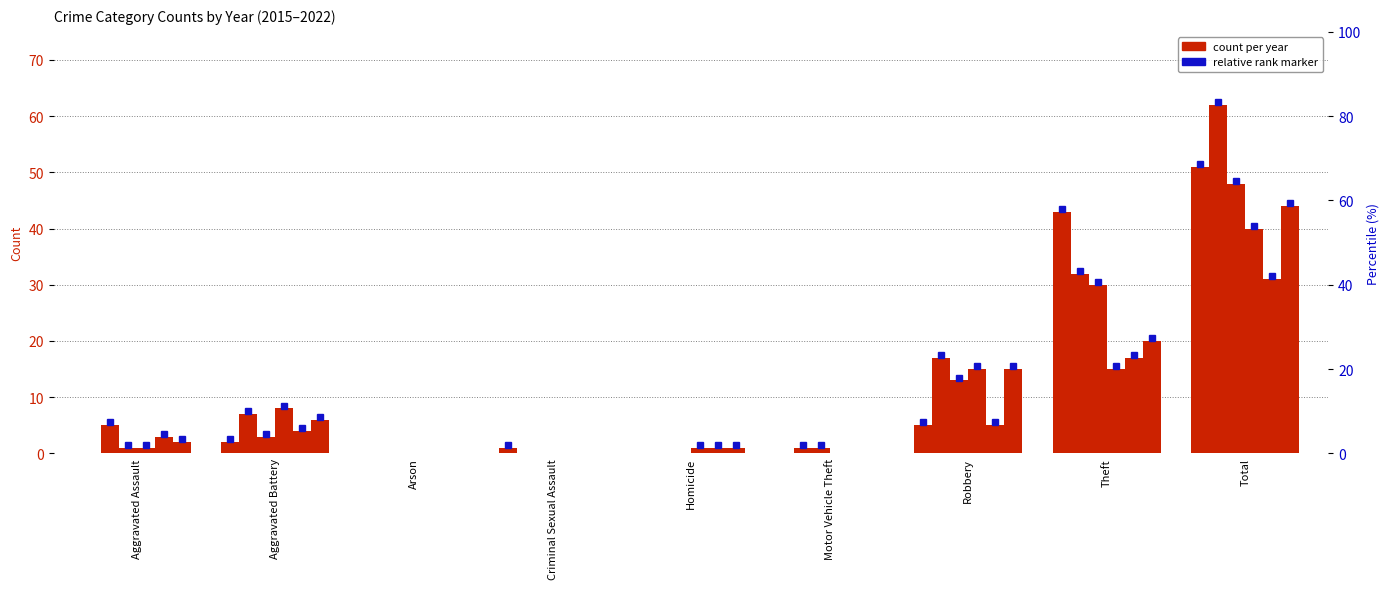

Reading left to right, extract all data points from this chart.

2021: 3	4	0	0	1	0	5	17	31
2017: 5	7	0	0	0	1	17	32	62
2022: 2	6	0	0	1	0	15	20	44
2018: 1	3	0	0	0	1	13	30	48
2020: 1	8	0	0	1	0	15	15	40
2015: 0	2	0	1	0	0	5	43	51